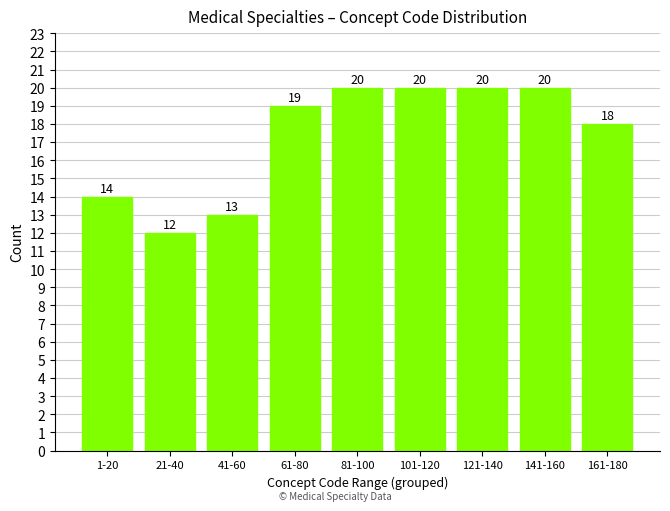

Reading left to right, list all the values displayed in this chart.

14	12	13	19	20	20	20	20	18